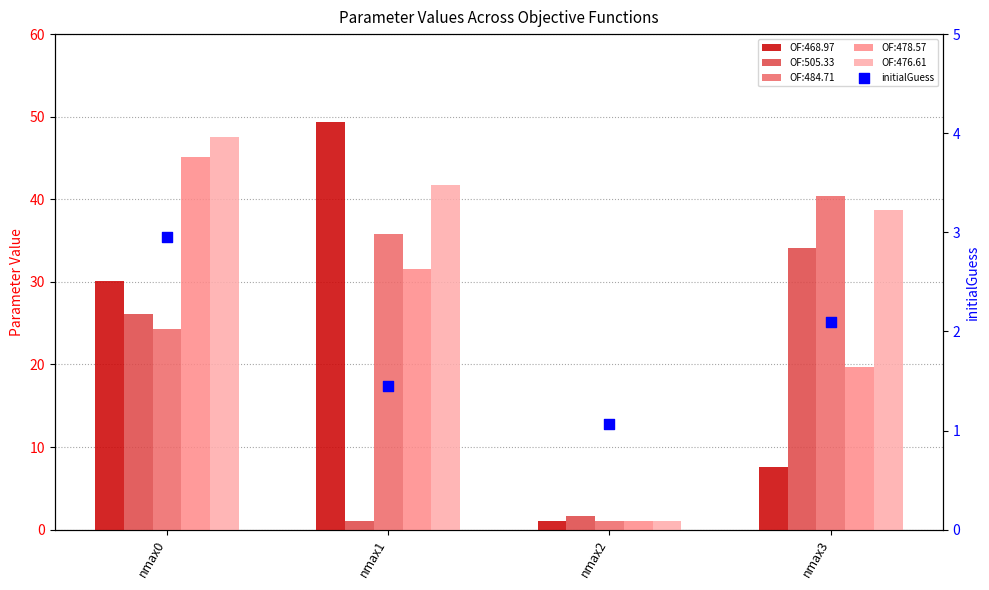

Which has a higher value, nmax1 or nmax3?

nmax3